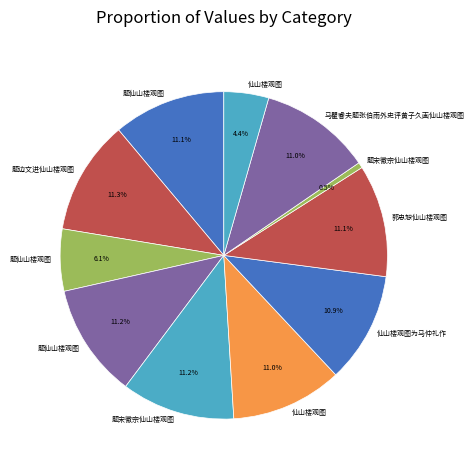

How many segments does this pie chart have?

11